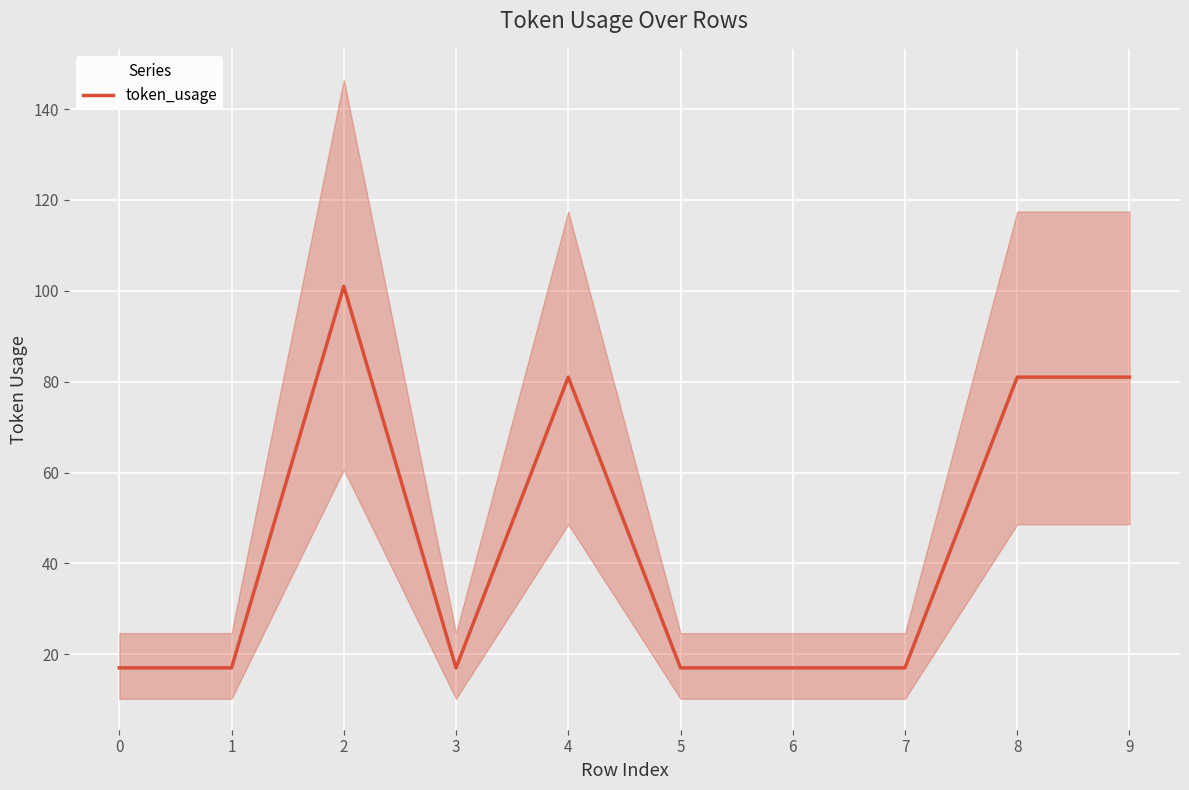

What is the difference between the maximum and minimum values?

84